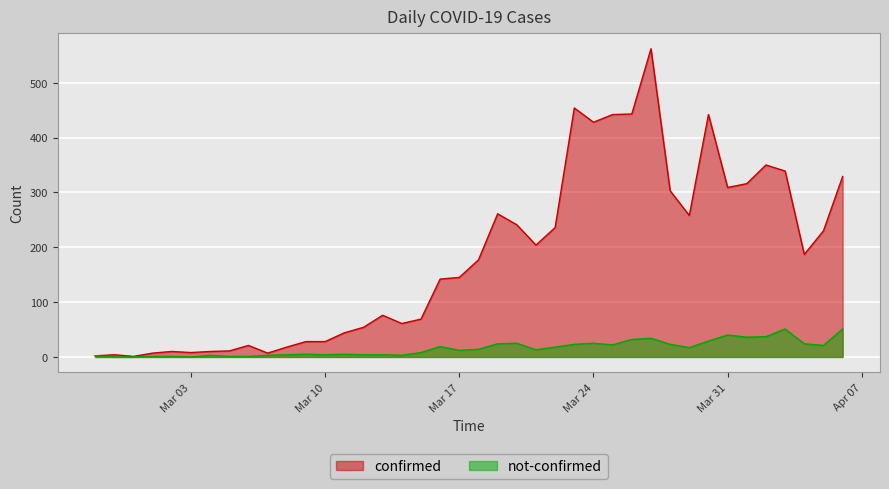

Which series has the largest range (max minus min)?

confirmed